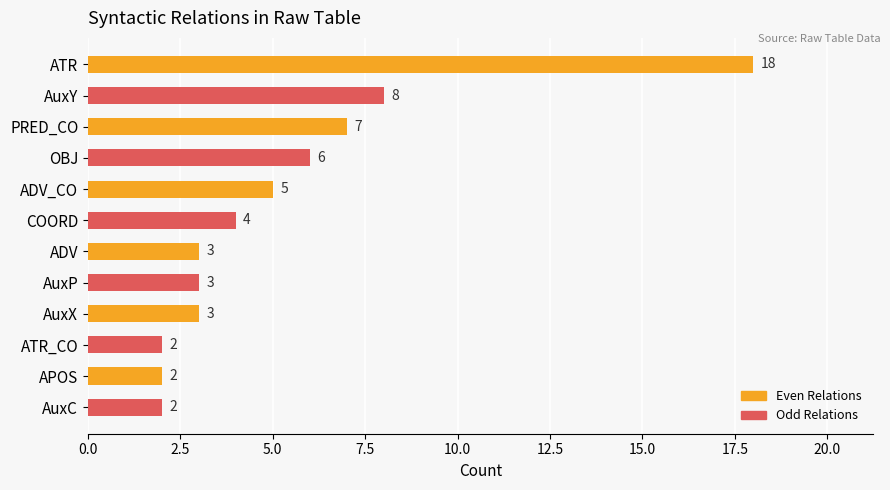

What is the minimum value shown in the chart?

2